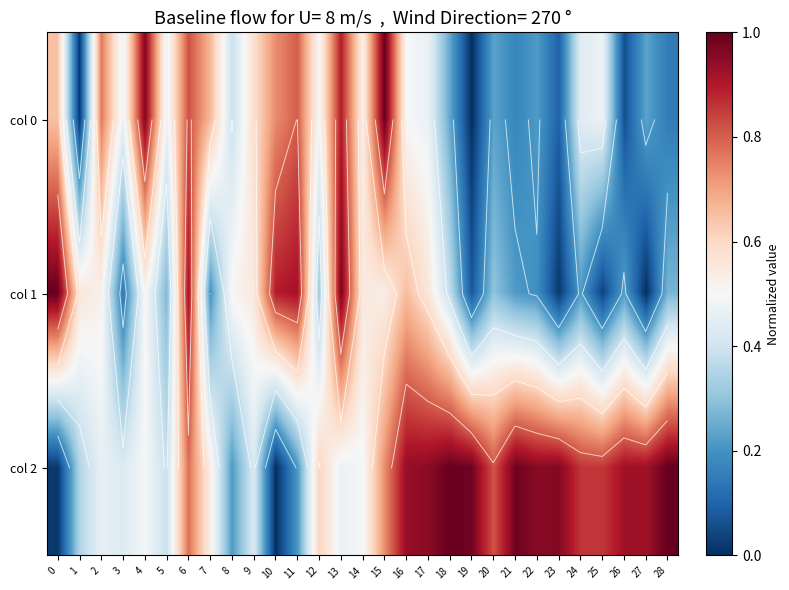

What is the spread (max minus min) of values at 28?

0.8